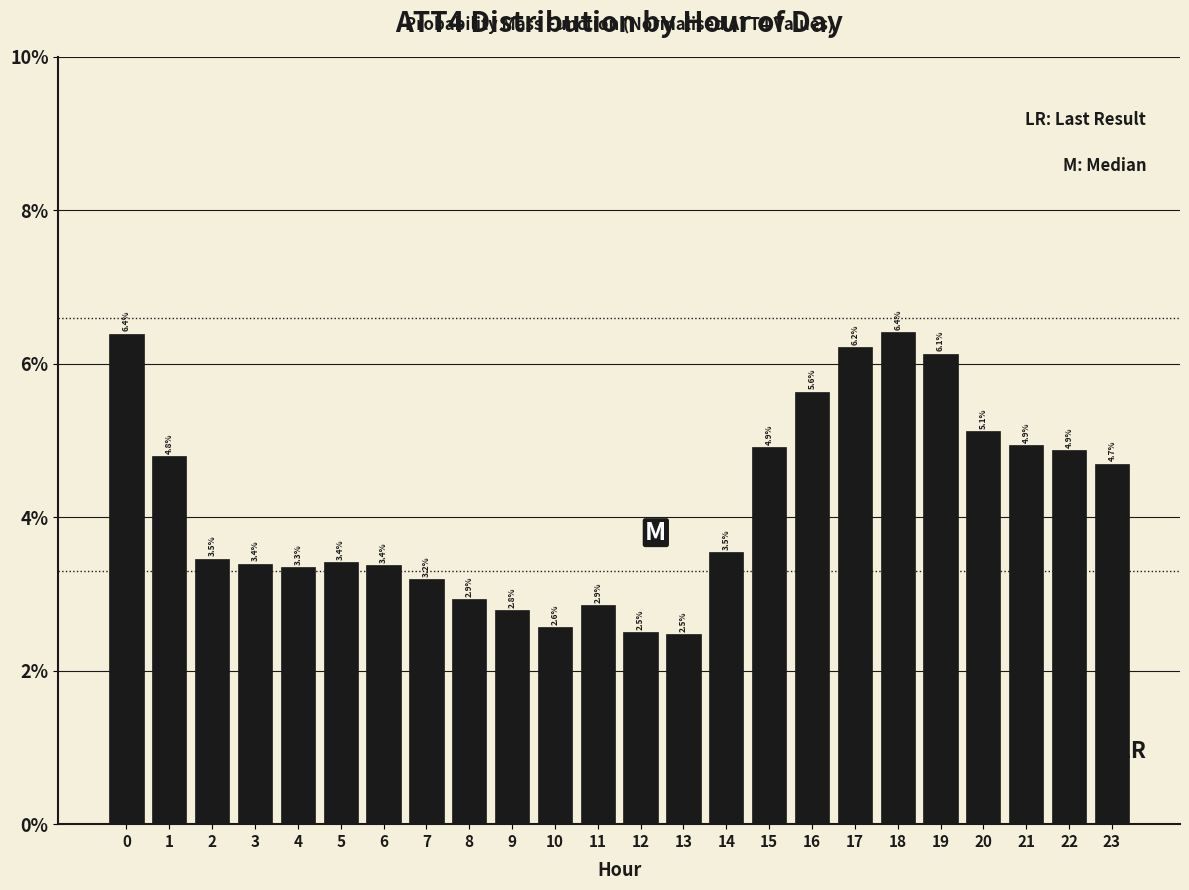

Reading left to right, list all the values displayed in this chart.

6.4	4.8	3.5	3.4	3.3	3.4	3.4	3.2	2.9	2.8	2.6	2.9	2.5	2.5	3.5	4.9	5.6	6.2	6.4	6.1	5.1	4.9	4.9	4.7